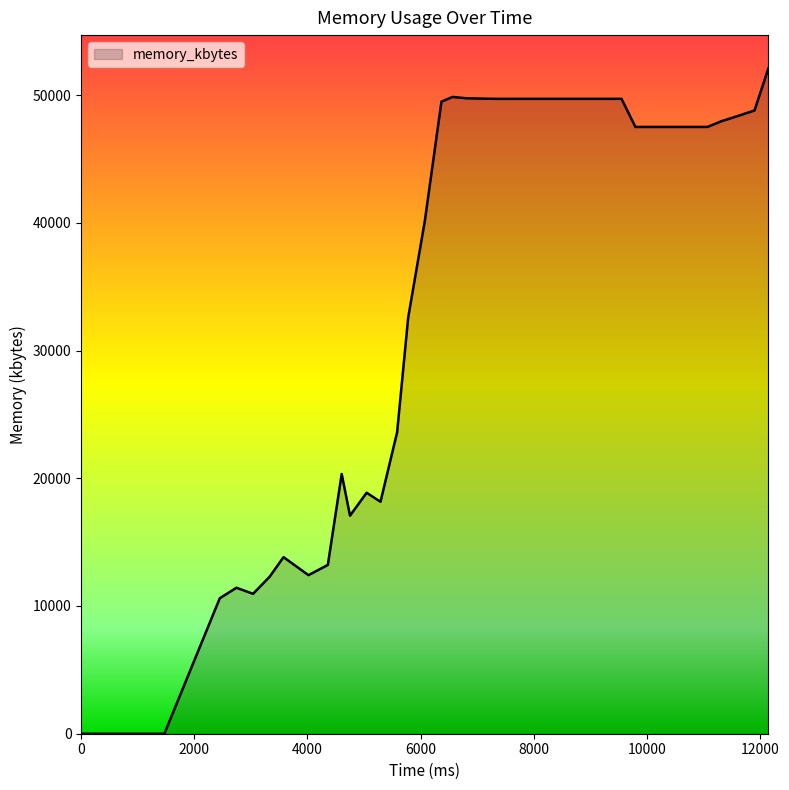

What is the difference between the maximum and minimum values?

52092